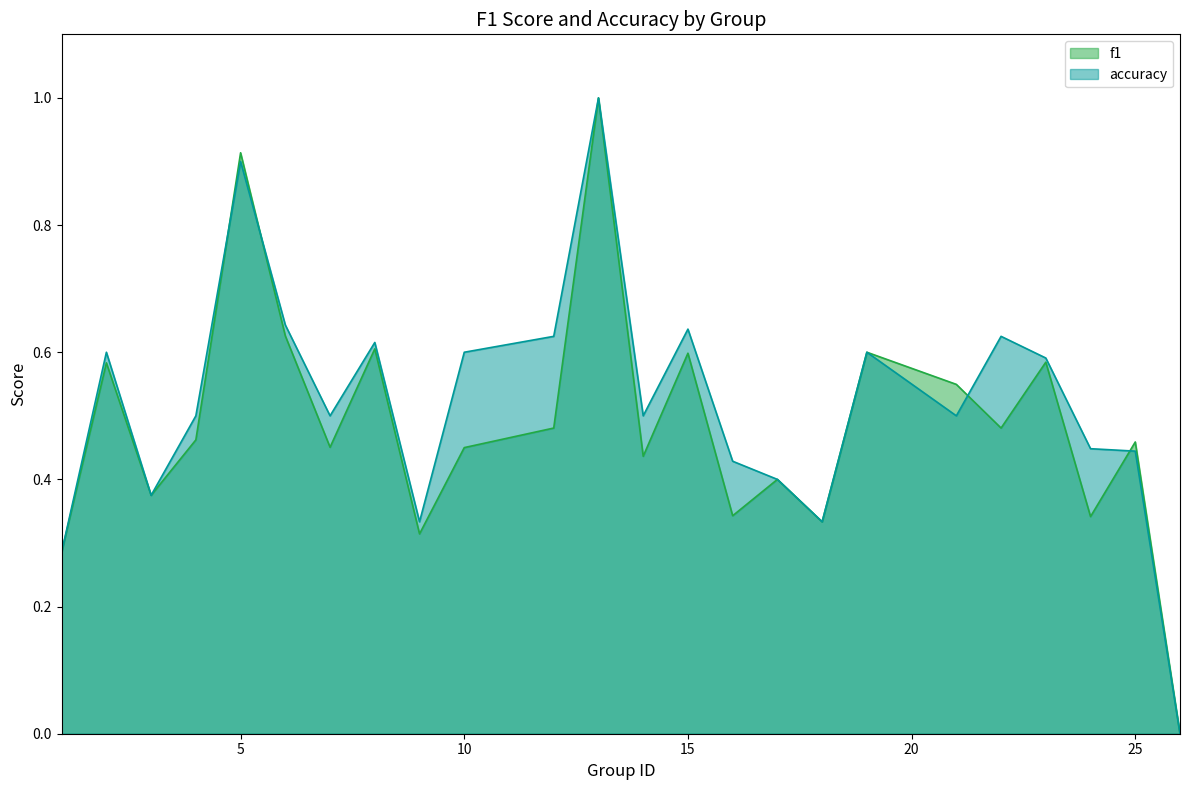

What value does the f1 series have at 6?

0.6